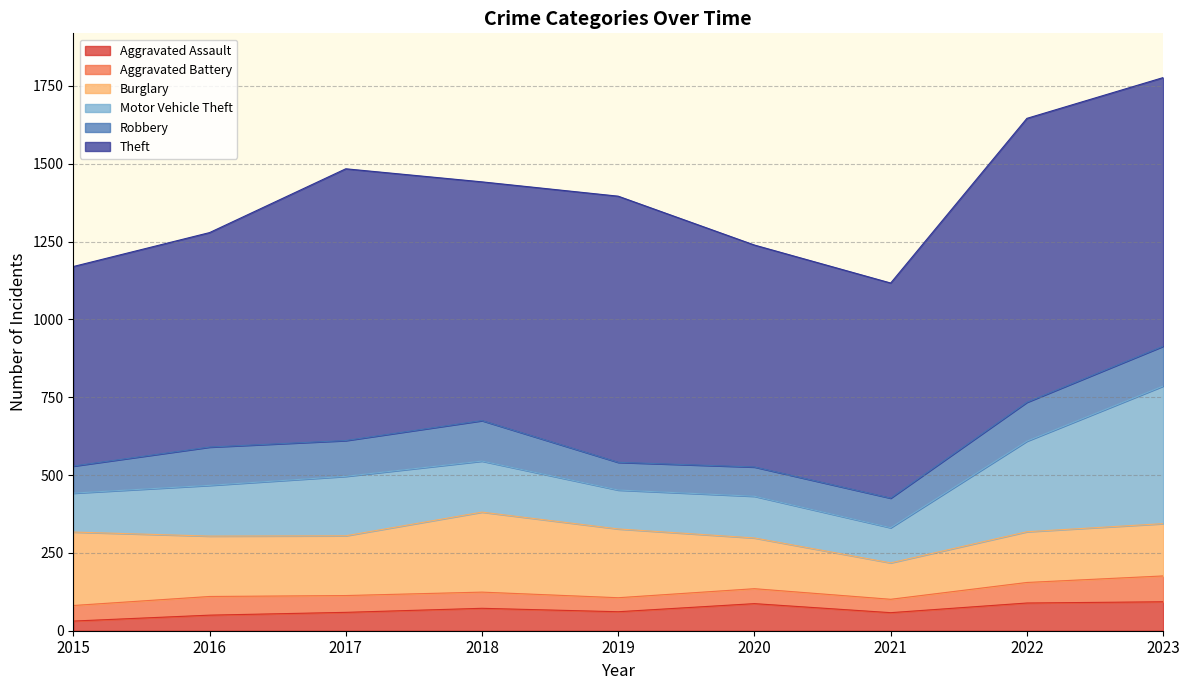

What is the difference between the highest and lowest values at 2021?

648